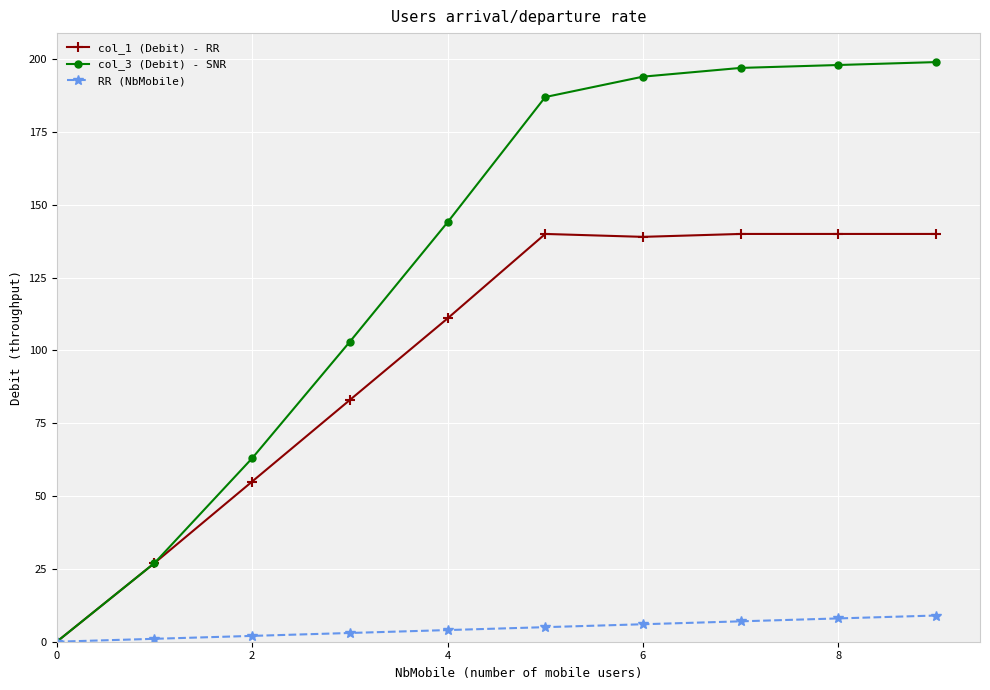

Is this an area chart (filled region under the line)?

No